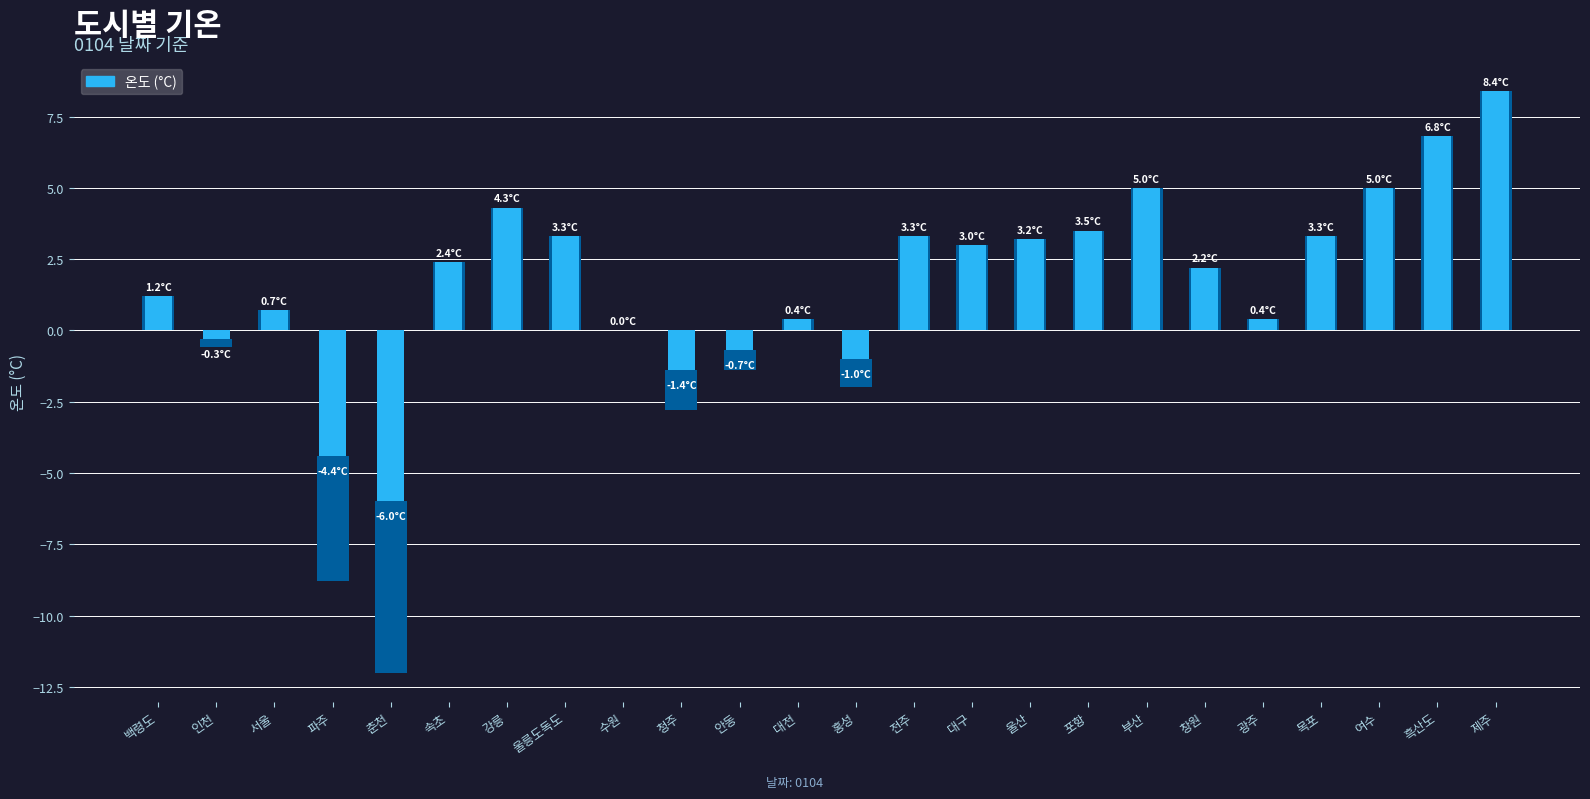

List the labels in order of value, smallest first.

춘천, 파주, 청주, 홍성, 안동, 인천, 수원, 대전, 광주, 서울, 백령도, 창원, 속초, 대구, 울산, 울릉도독도, 전주, 목포, 포항, 강릉, 부산, 여수, 흑산도, 제주